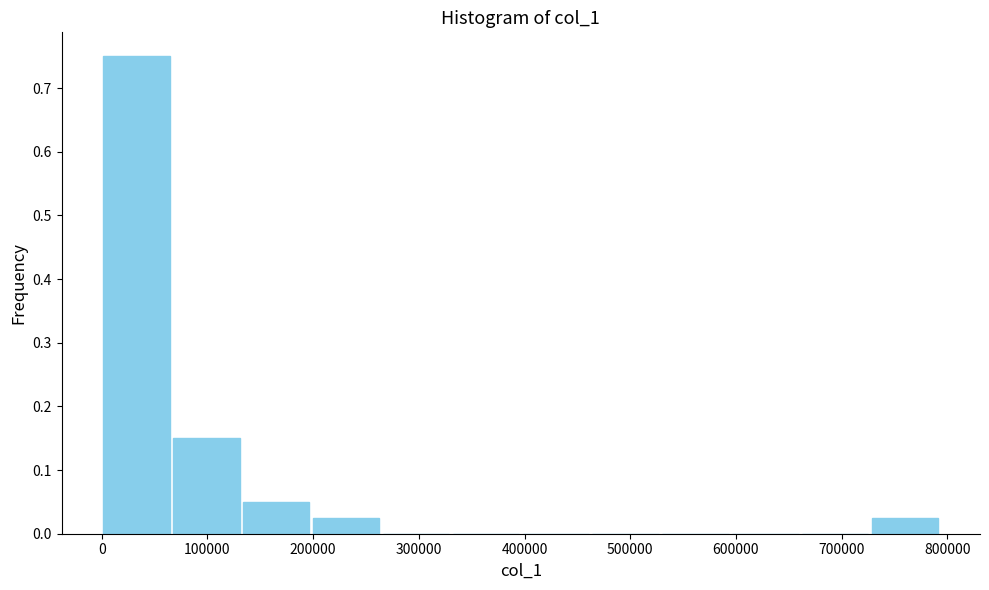

Reading left to right, list every bar in this chart as the range it spans on the x-axis followed by its height. Neither the bar edges nor the heights are printed on the chart, so give them approximately, as read against the axes.

0 to 70000: 0.75
70000 to 130000: 0.15
130000 to 200000: 0.05
200000 to 260000: 0.03
260000 to 330000: 0
330000 to 400000: 0
400000 to 460000: 0
460000 to 530000: 0
530000 to 590000: 0
590000 to 660000: 0
660000 to 730000: 0
730000 to 790000: 0.03